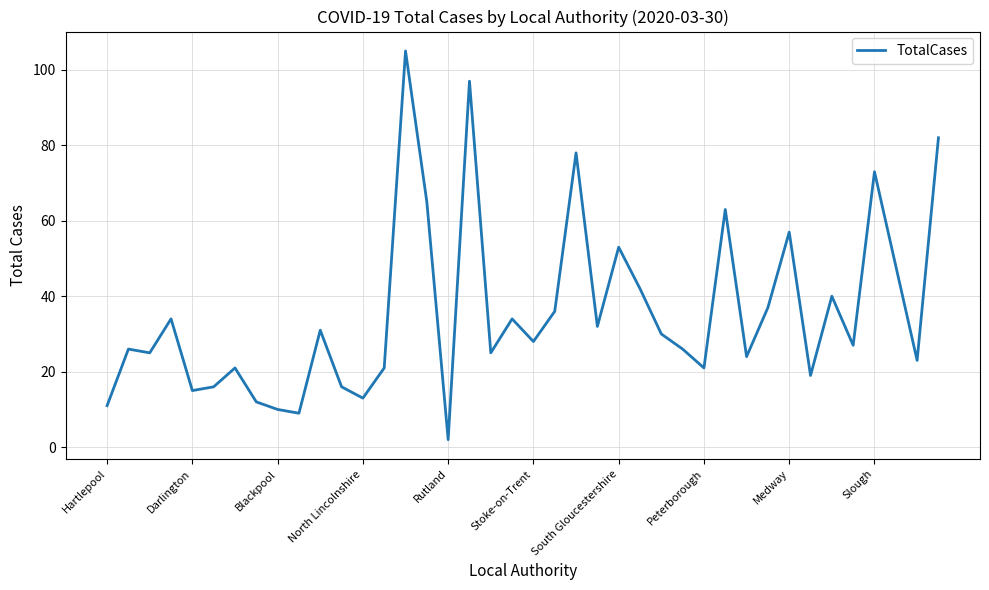

What is the sum of all values?

1427